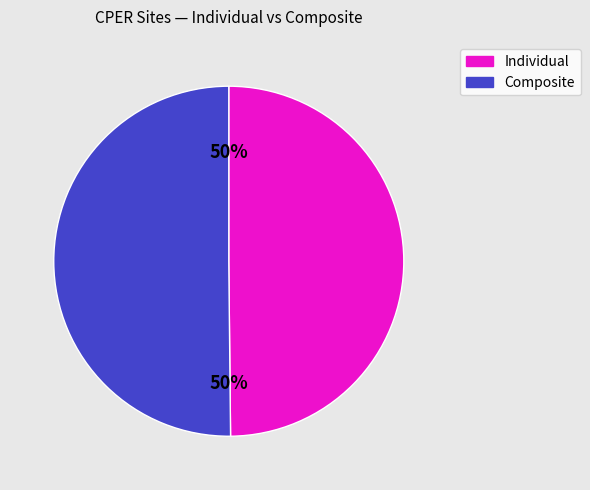

To the nearest percent, what is the average slice percentage?

50%